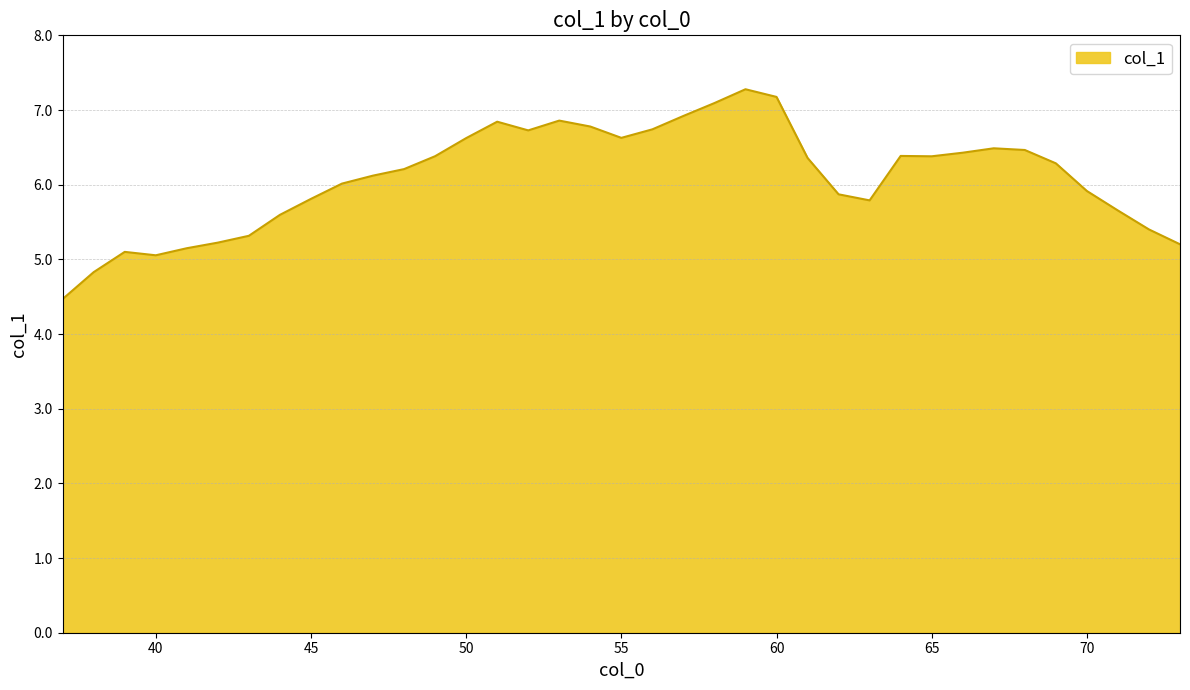

What is the maximum value shown in the chart?

7.3